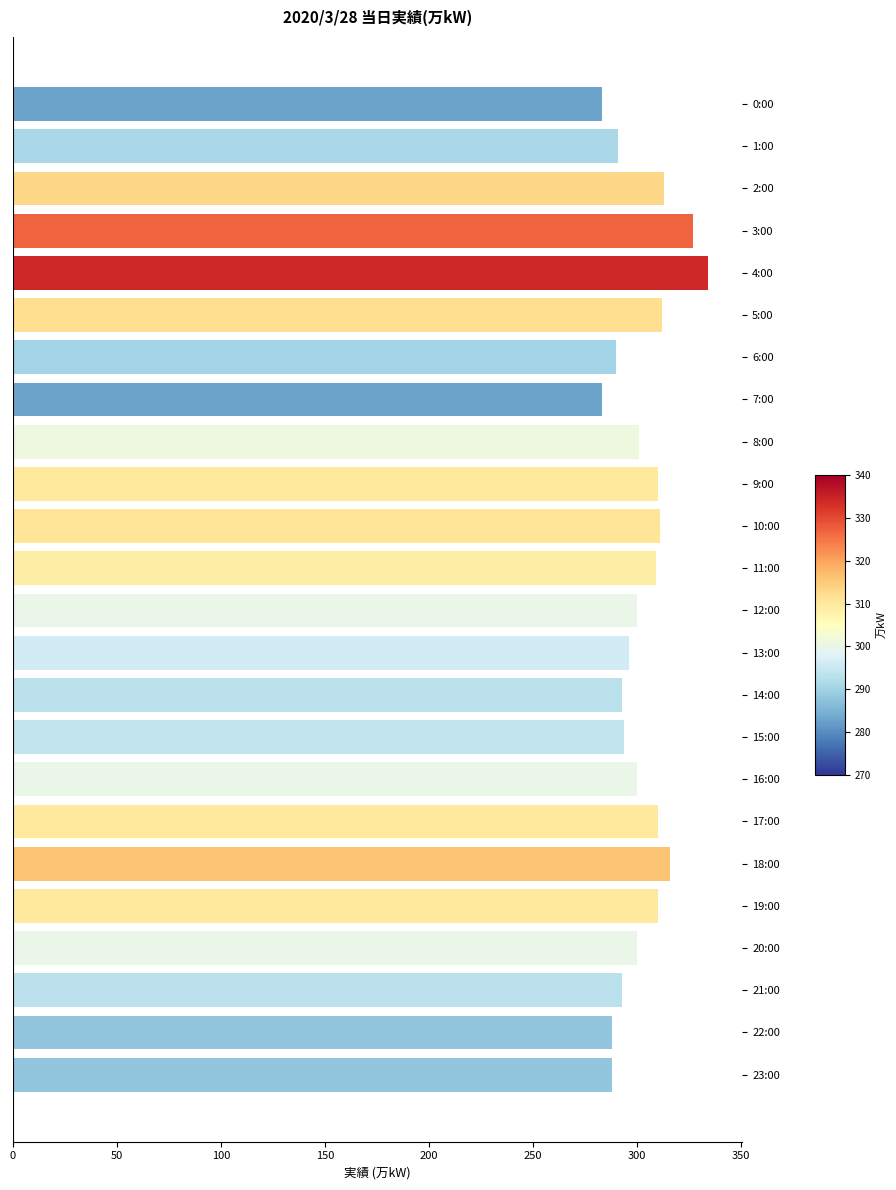

What is the change in value from 2:00 to 12:00?

-13